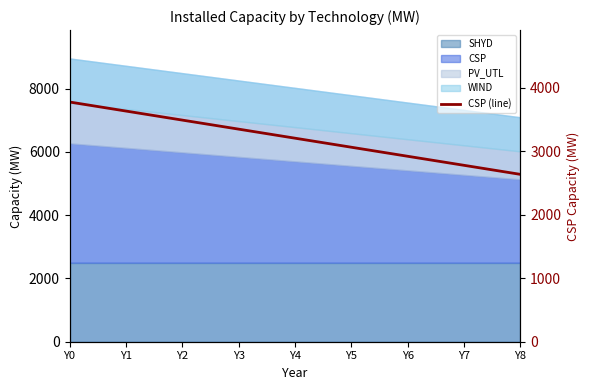

Approximately how many times larger is the value at Y8 compared to Y1?

0.7